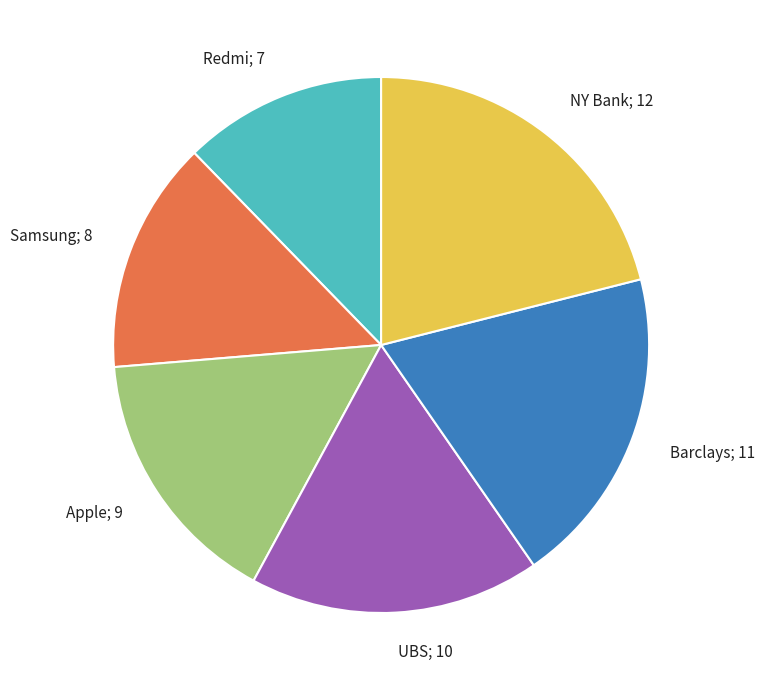

Is there any slice that represents more than half of the pie?

No